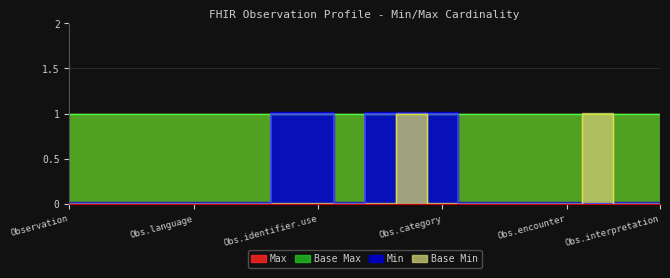

True or false: Min and Base Min intersect in this chart.

False